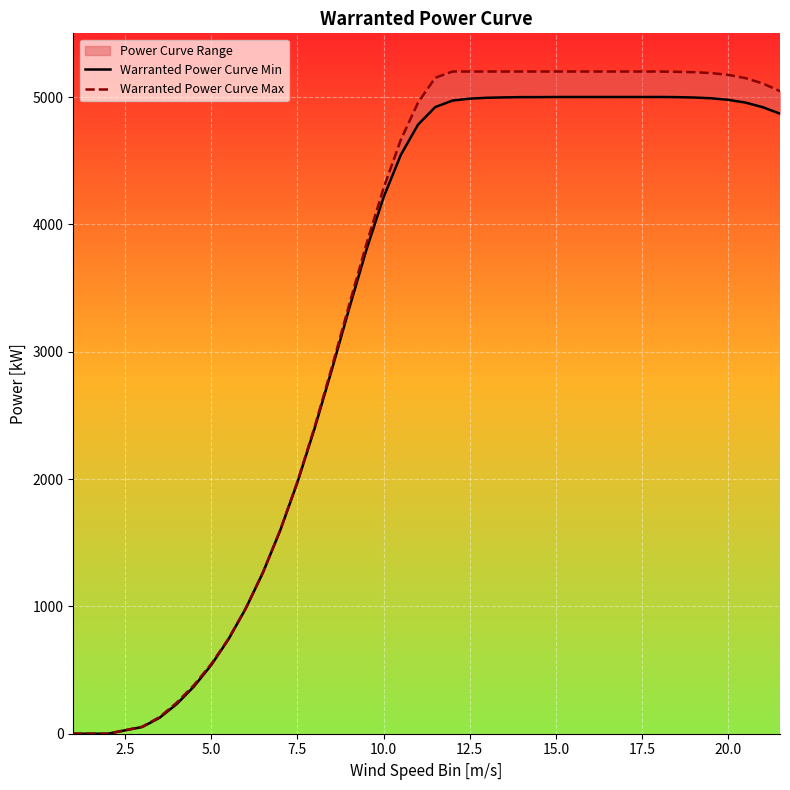

At how many categories does at least one series exceed 728?

33